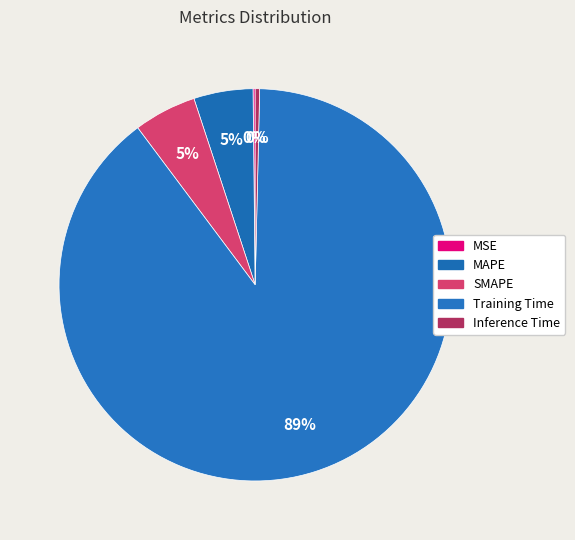

What is the majority slice?

Training Time